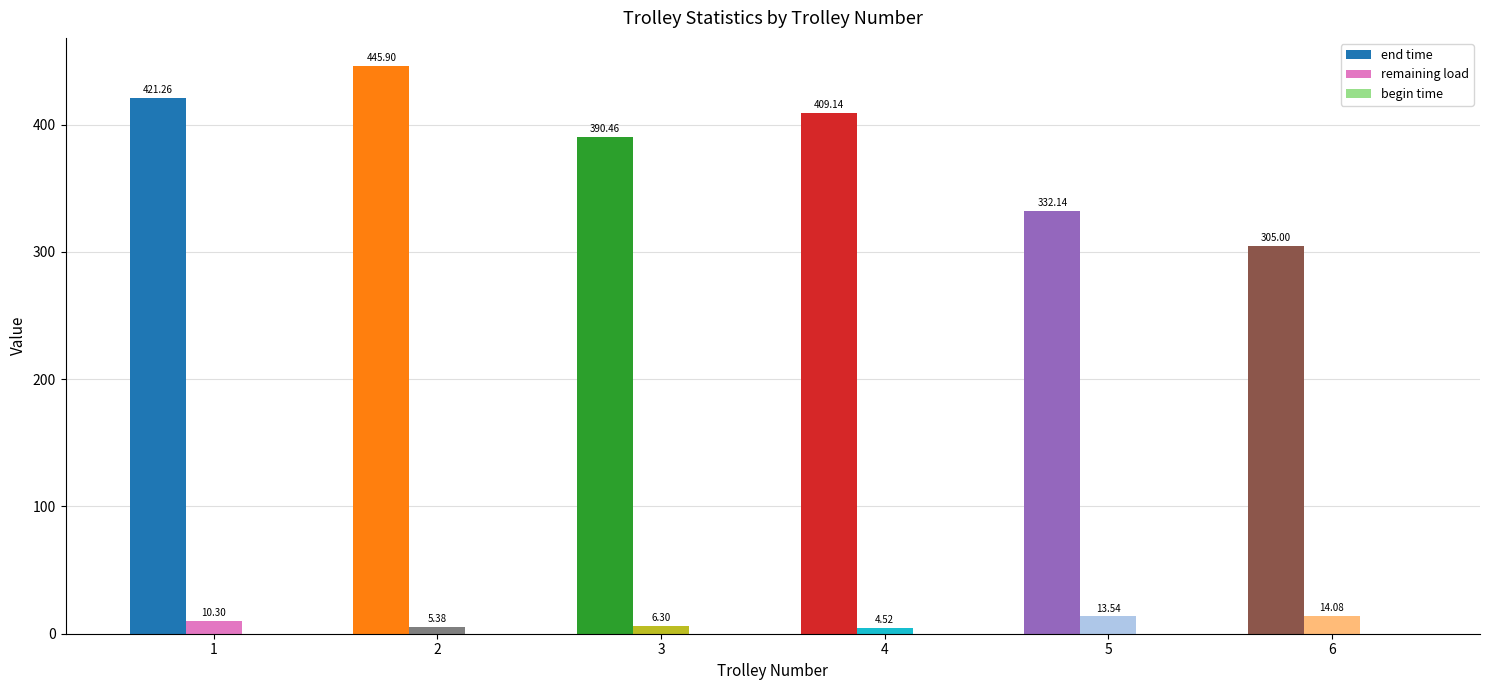

At how many categories does at least one series exceed 111?

6